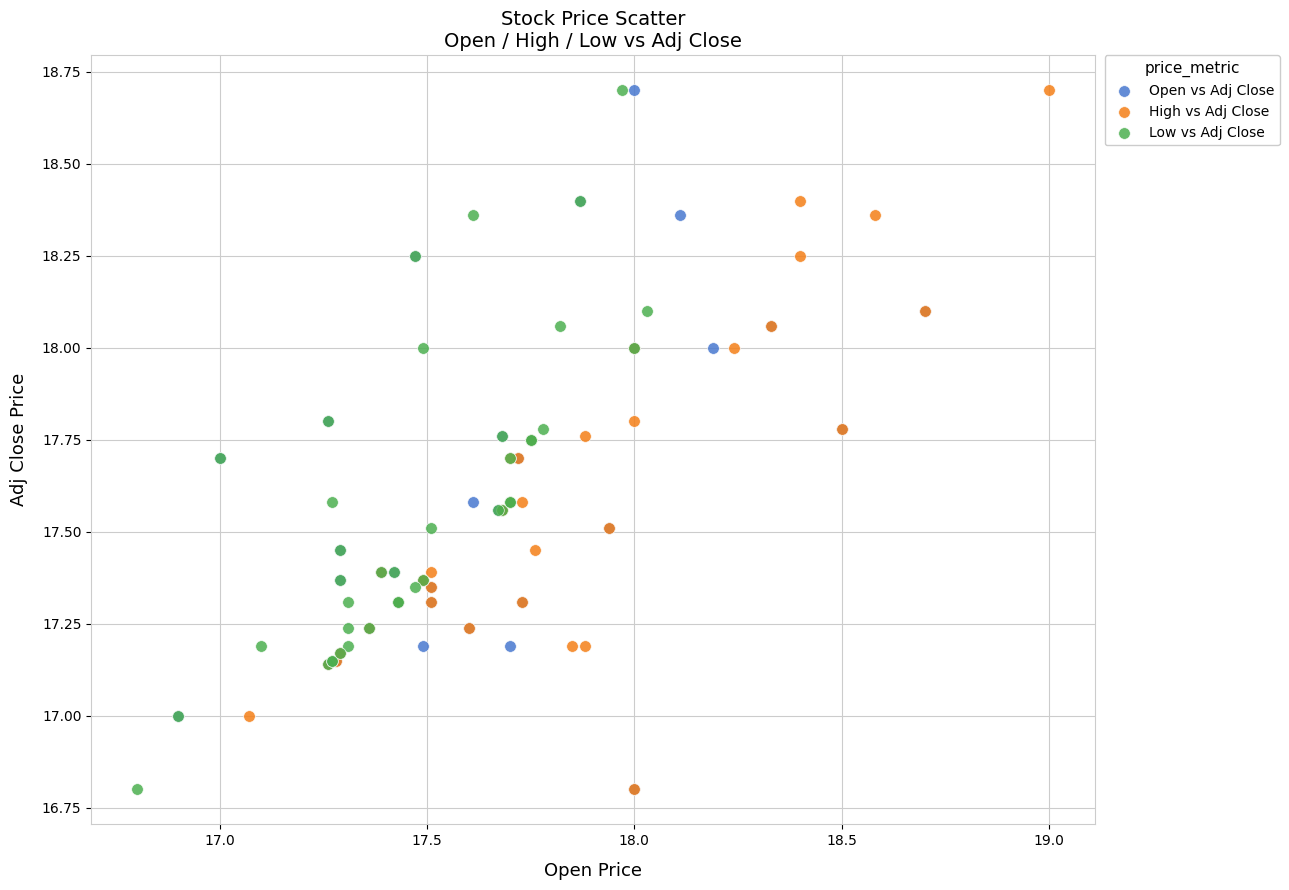

What are all the series names shown in the legend?

Open vs Adj Close, High vs Adj Close, Low vs Adj Close